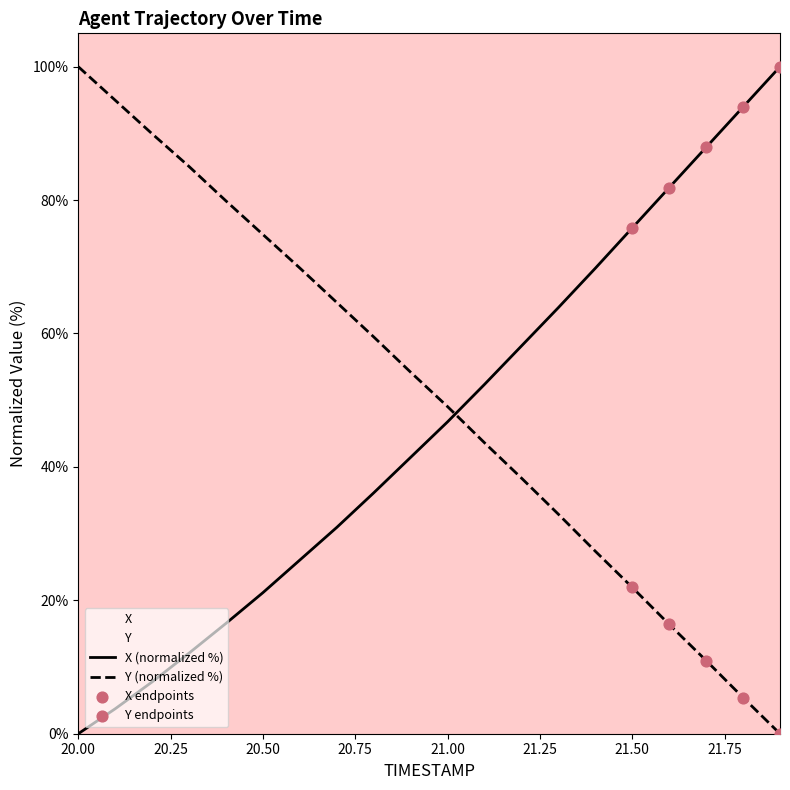

Is the value of Y at 21.7 greater than the value of X at 20.3?

No